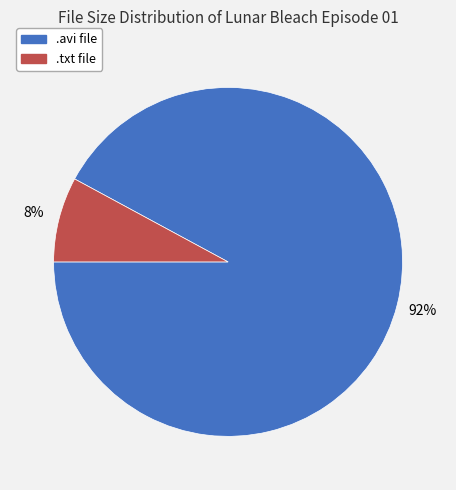

Which category has the biggest portion of the pie?

.avi file